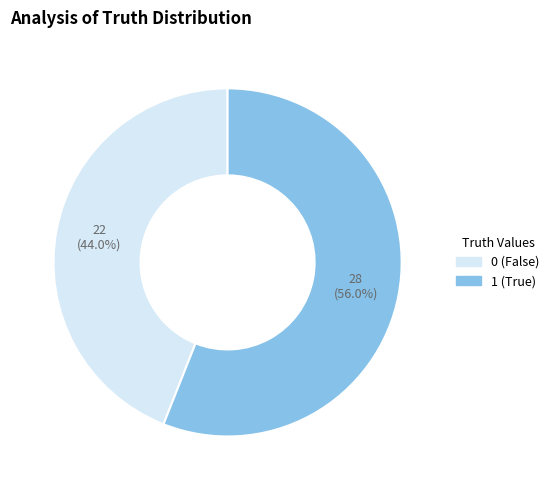

What is the ratio of the value at 1 to the value at 0?

1.3